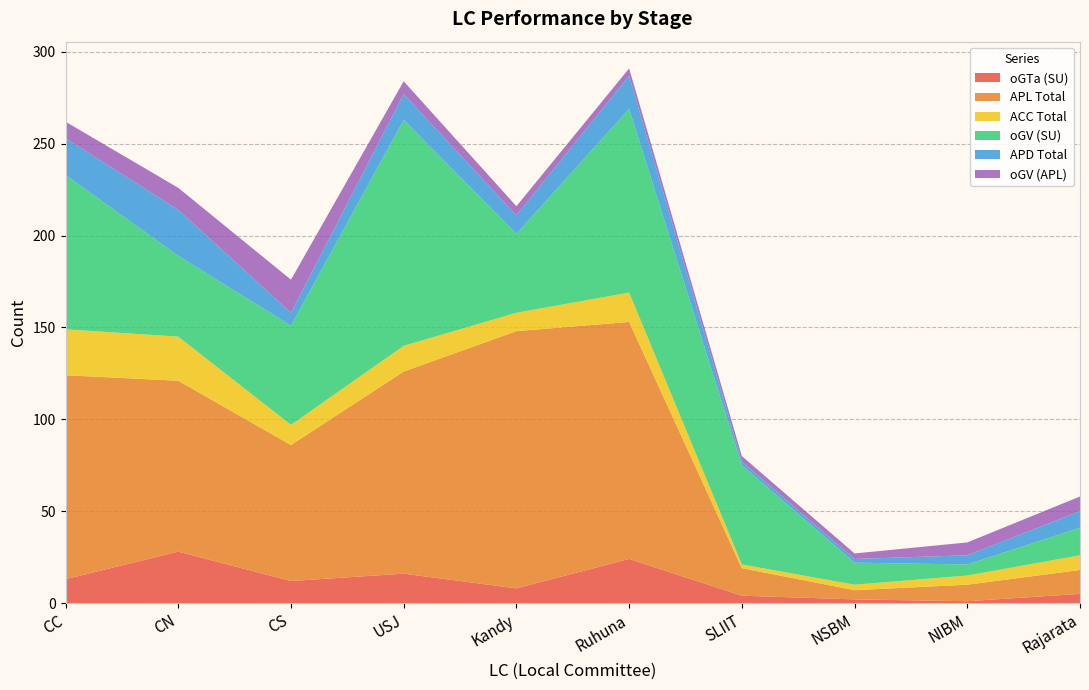

Reading left to right, transcribe all the data shown in this chart.

oGTa (SU): 13	28	12	16	8	24	4	2	1	5
APL Total: 111	93	74	110	140	129	15	5	9	13
ACC Total: 25	24	11	14	10	16	2	3	5	8
oGV (SU): 84	44	54	123	43	100	54	12	6	15
APD Total: 20	25	7	14	10	18	2	2	5	9
oGV (APL): 9	12	18	7	5	4	3	3	7	8